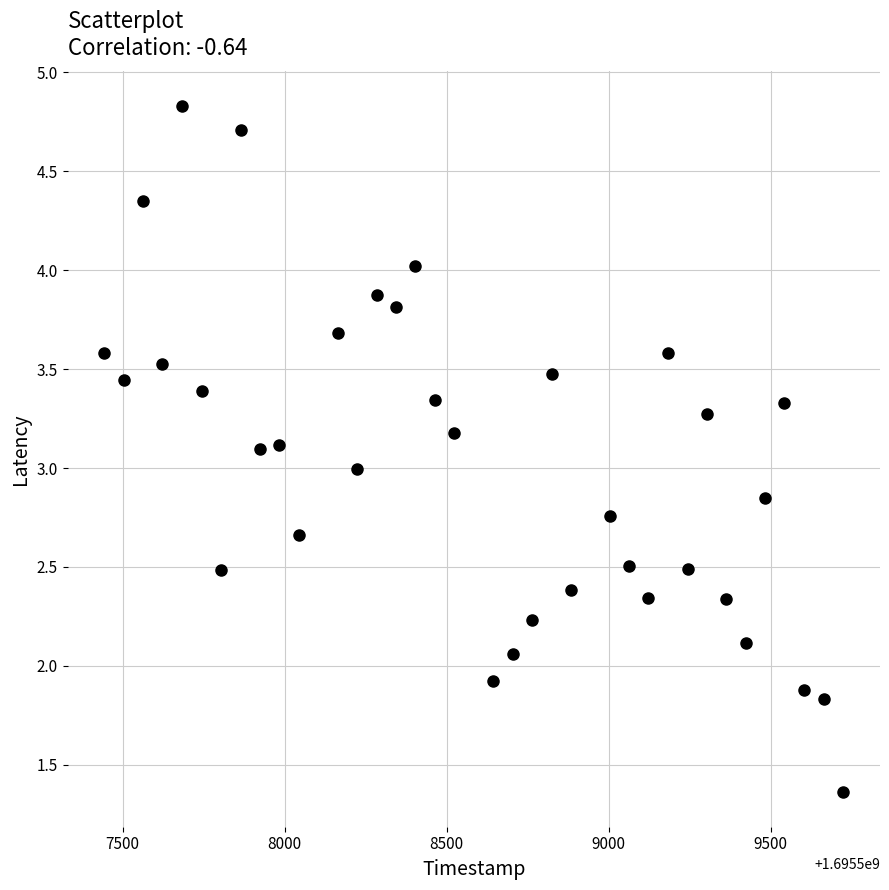

What is the range of X values (max minus min)?

2280.0